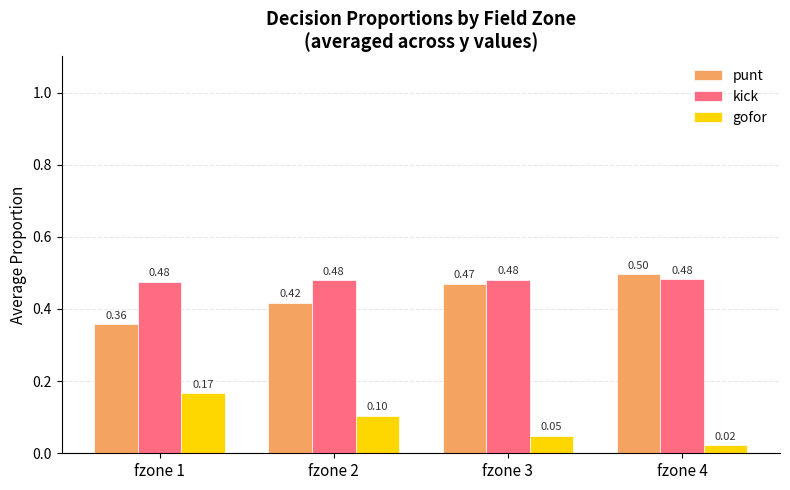

Which label corresponds to the largest value in the chart?

fzone 4